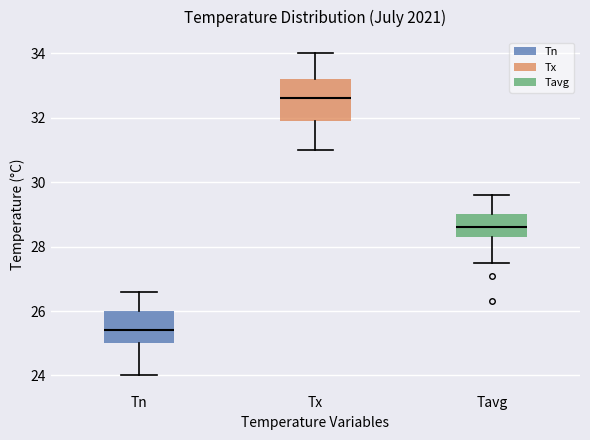

Which box is the tallest, from its lower edge to its upper edge?

Tx